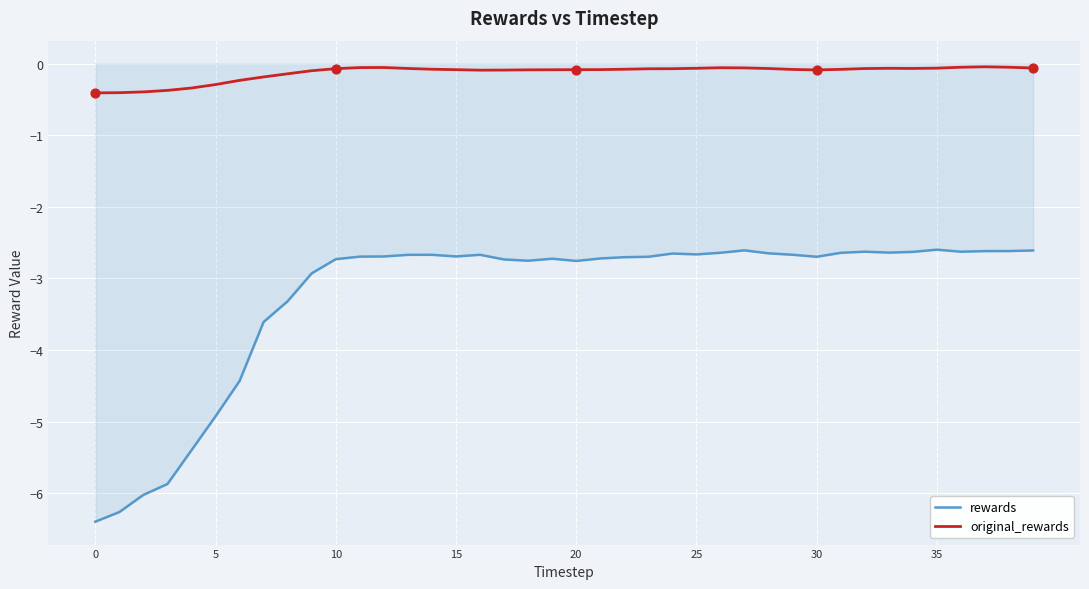

Which series has the largest total across all categories?

original_rewards